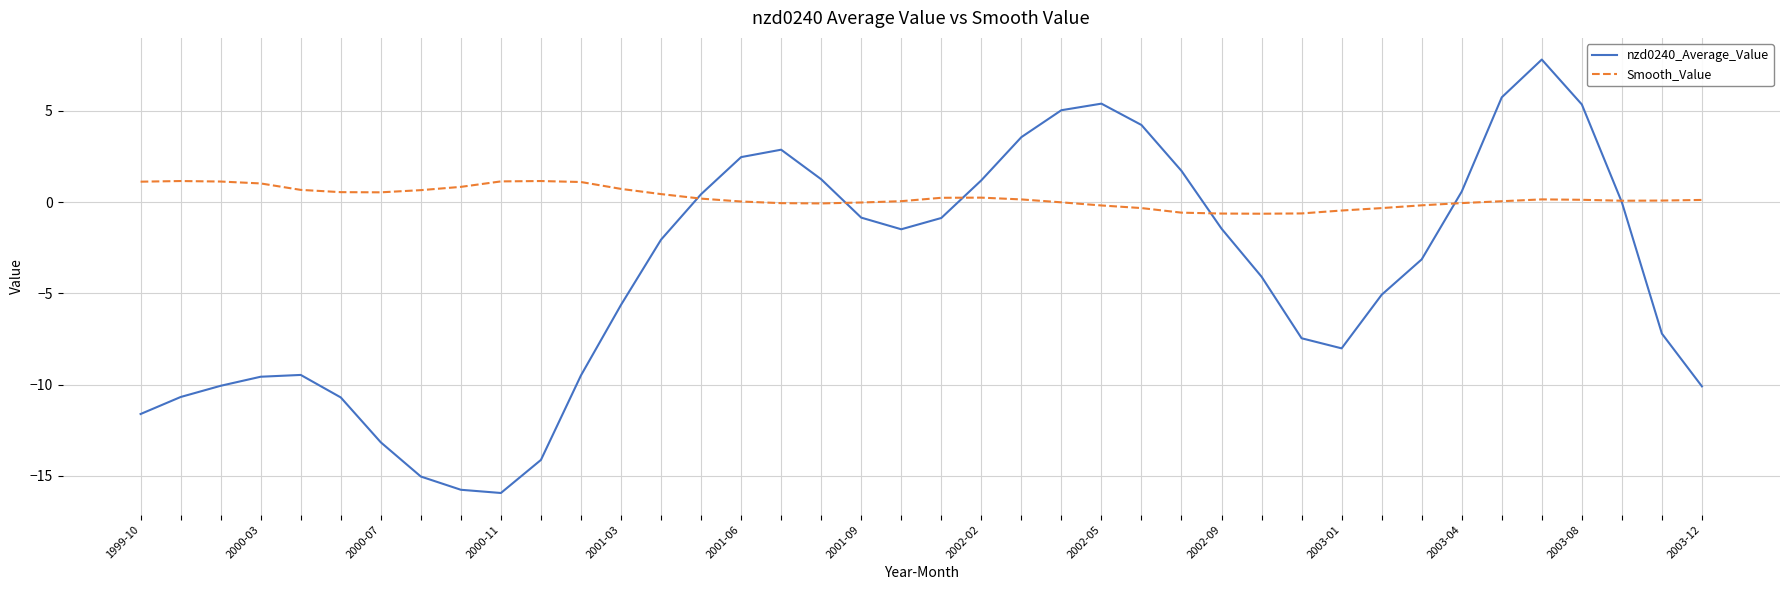

What is the sum of all Smooth_Value values?

9.5